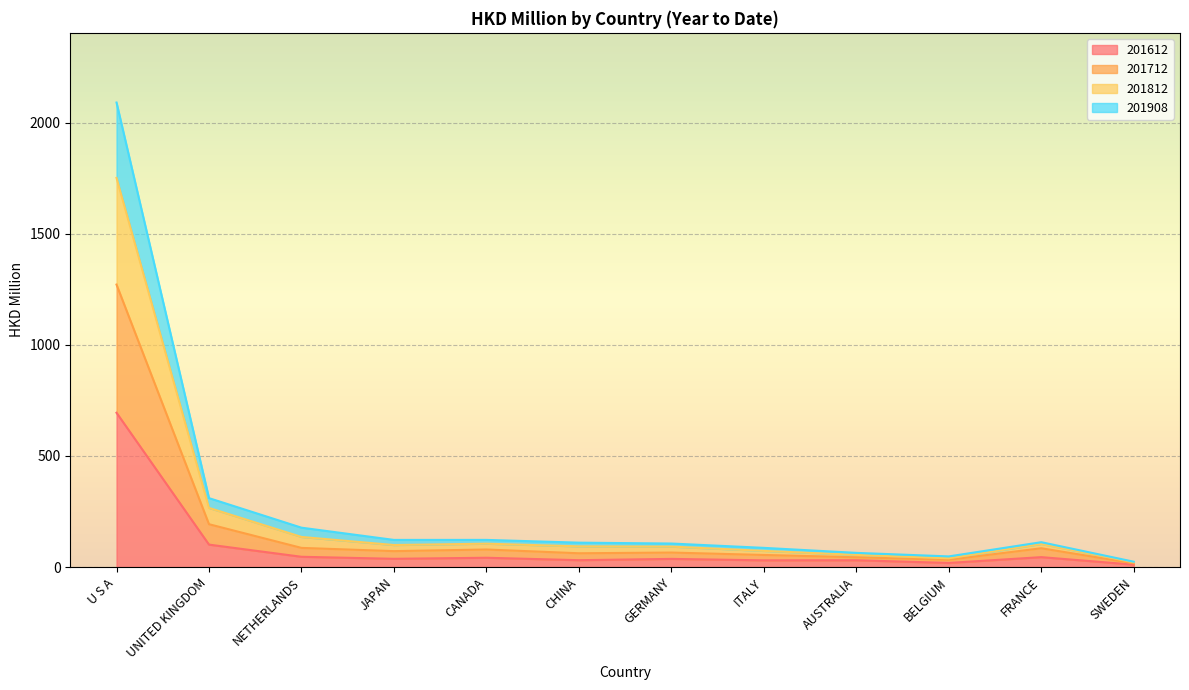

True or false: 201712 and 201812 cross at least once.

False